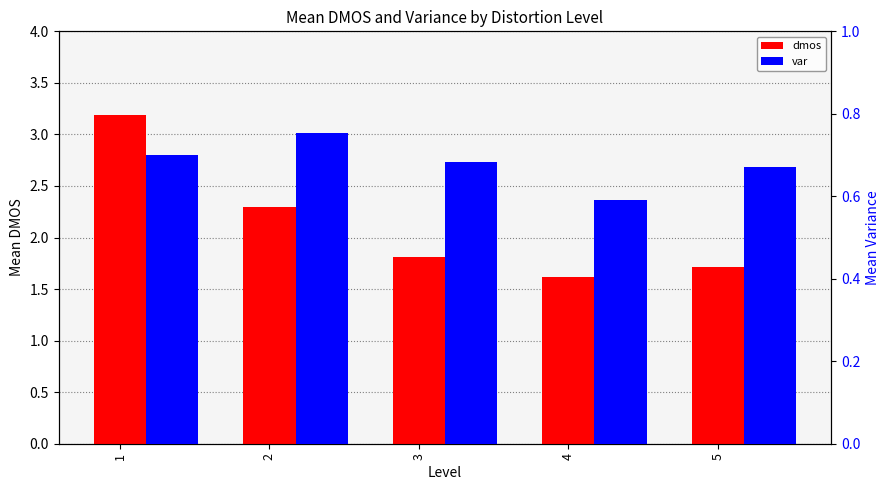

Which series has the largest total across all categories?

dmos